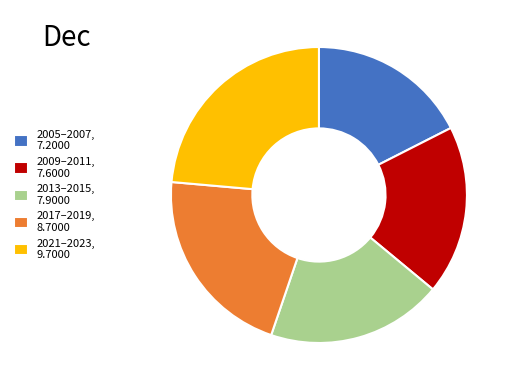

Is there any slice that represents more than half of the pie?

No